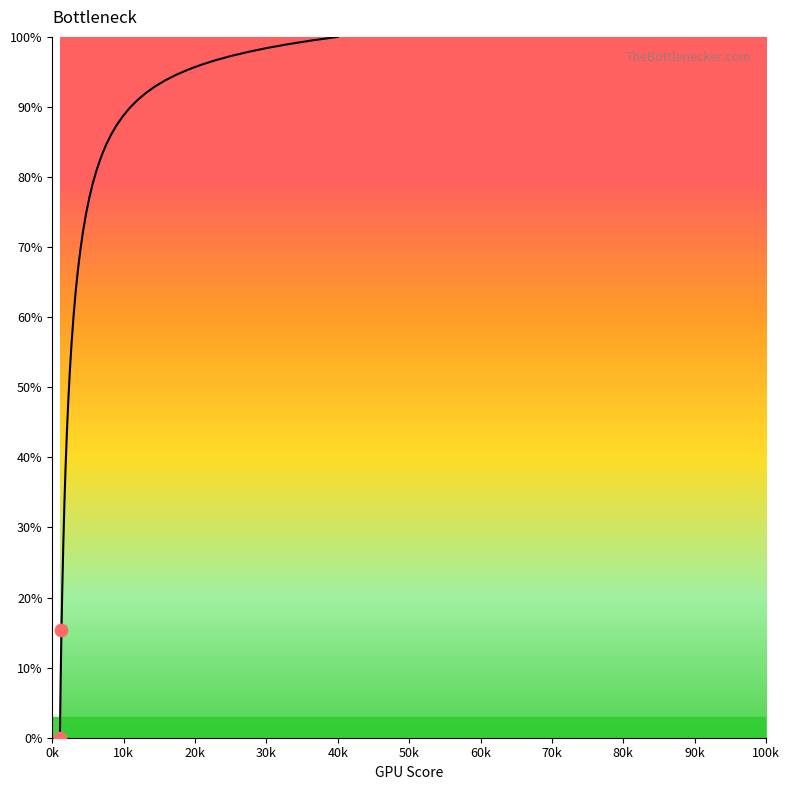

What is the difference between the maximum and minimum values?

100.0